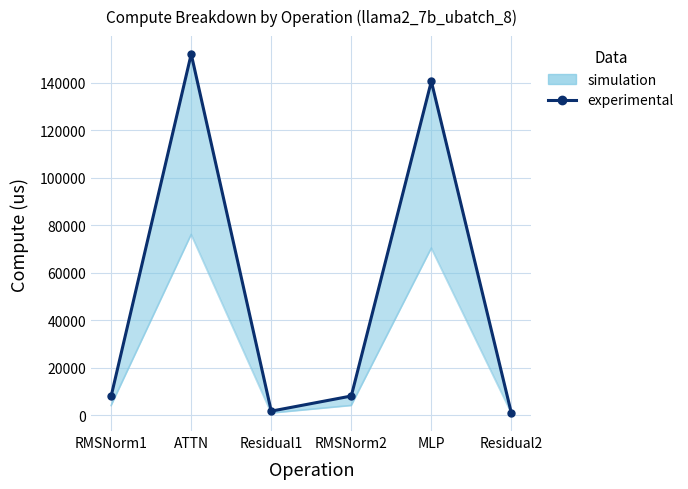

Approximately how many times larger is the value at RMSNorm2 compared to ATTN?

0.1